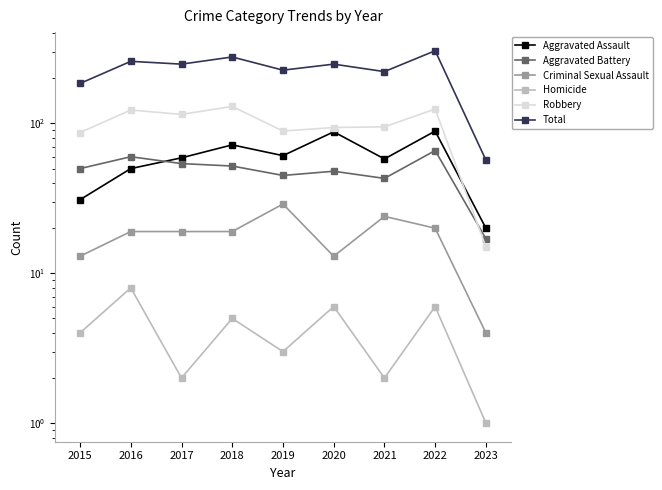

How many data points in Total are less than 249?

4